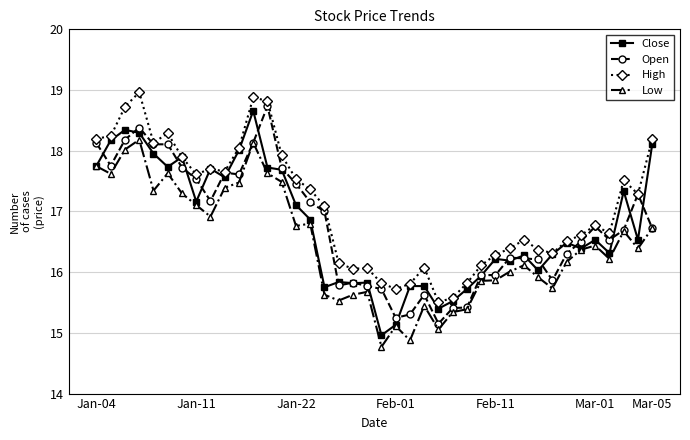

What is the value of the Low point at the 15th from the left?

16.8